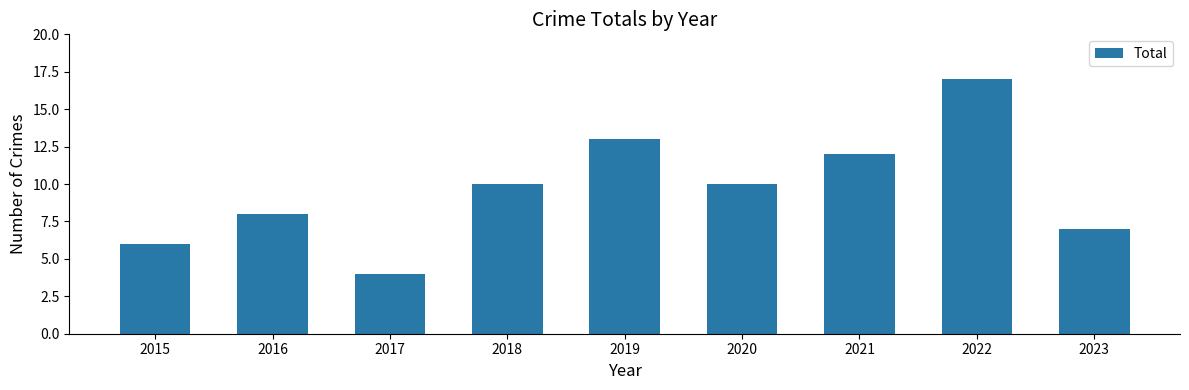

Is it true that the value at 2023 is 5?

False